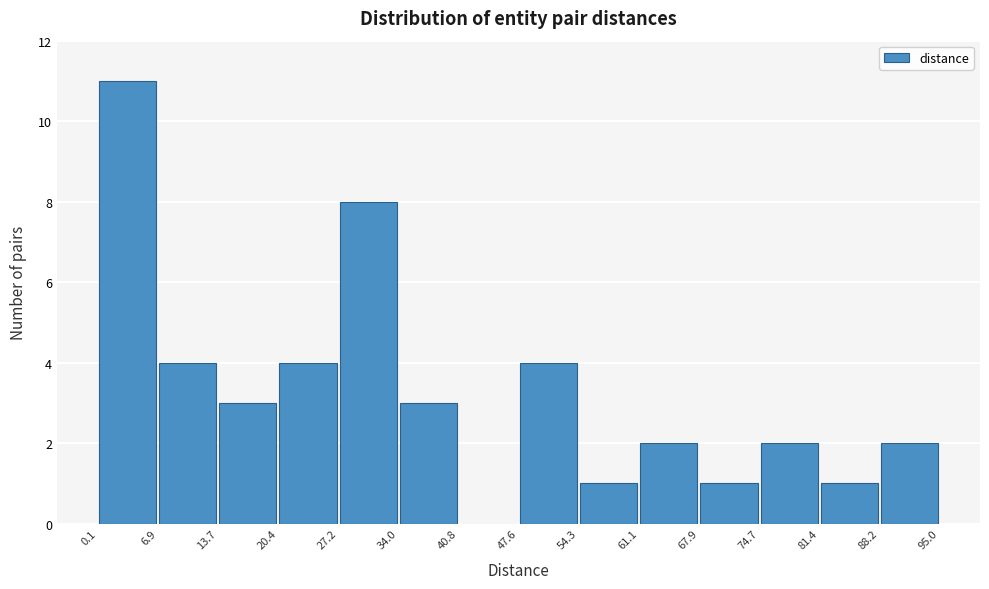

How tall is the bar that spans 13.7 to 20.4 on the x-axis? The values are not printed on the chart, so give them approximately, as read against the axis.

3